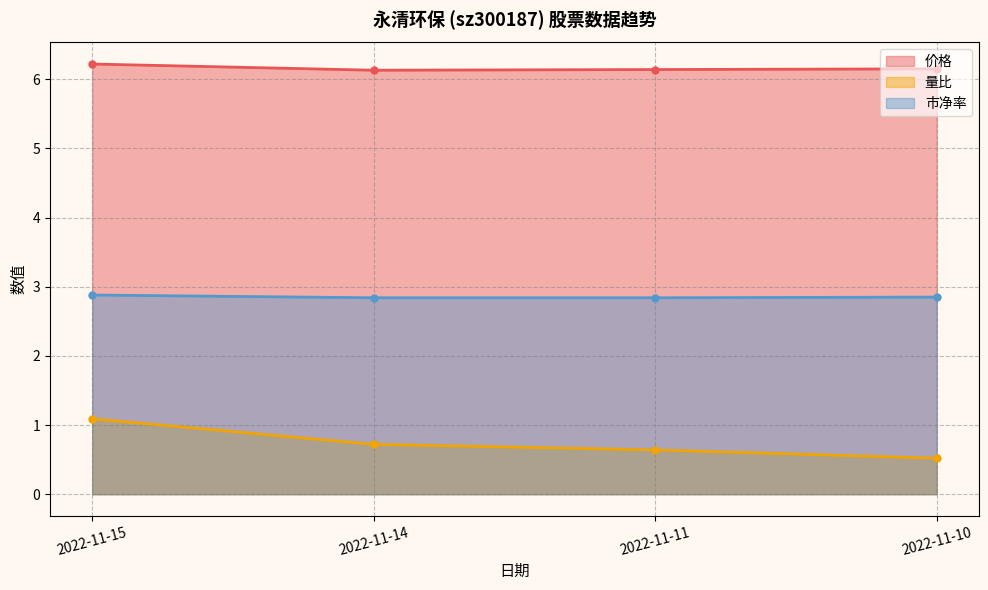

Reading right to left, extract all data points from this chart.

价格: 2022-11-10=6.2	2022-11-11=6.1	2022-11-14=6.1	2022-11-15=6.2
量比: 2022-11-10=0.5	2022-11-11=0.6	2022-11-14=0.7	2022-11-15=1.1
市净率: 2022-11-10=2.9	2022-11-11=2.8	2022-11-14=2.8	2022-11-15=2.9